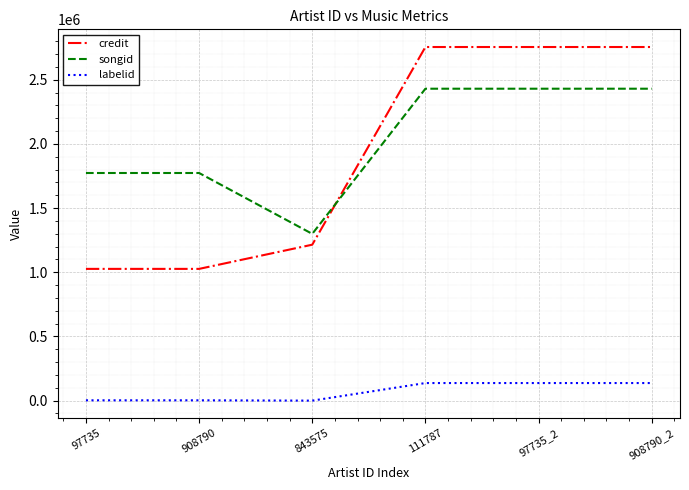

What is the difference between the maximum and minimum values in the credit series?

1728965